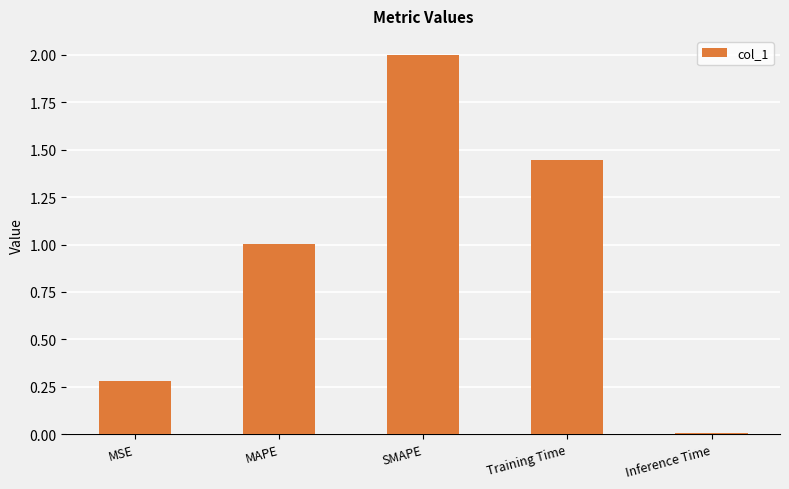

What is the label of the 2nd bar from the left?

MAPE